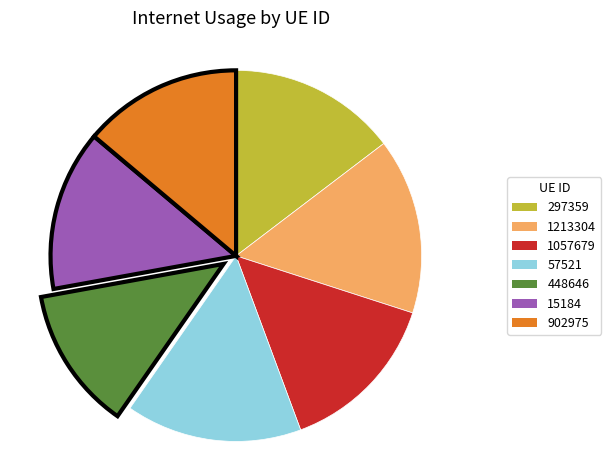

Which has a higher value, 15184 or 57521?

57521